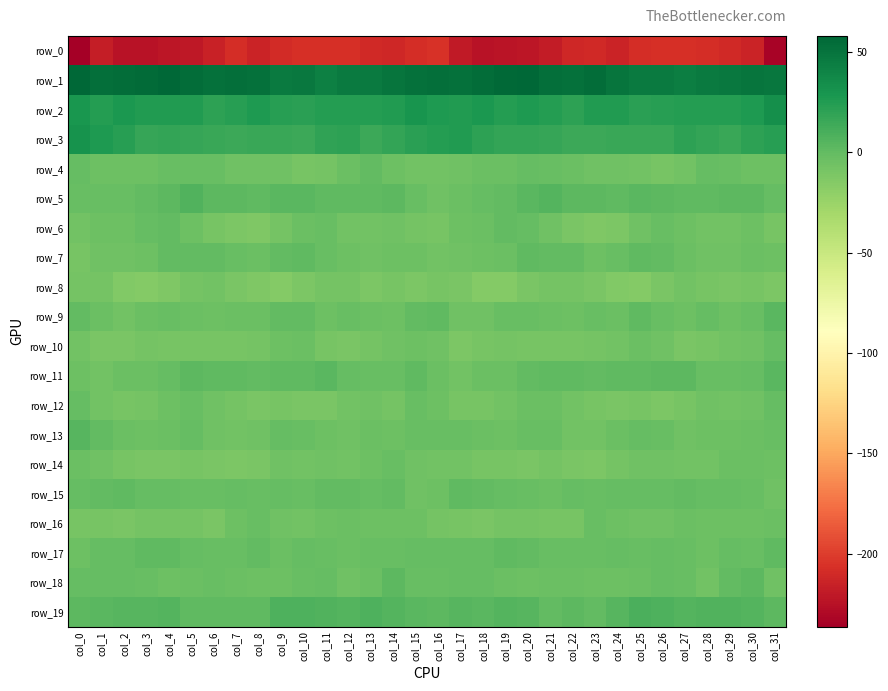

At which category is the sum across all series the highest?

col_30